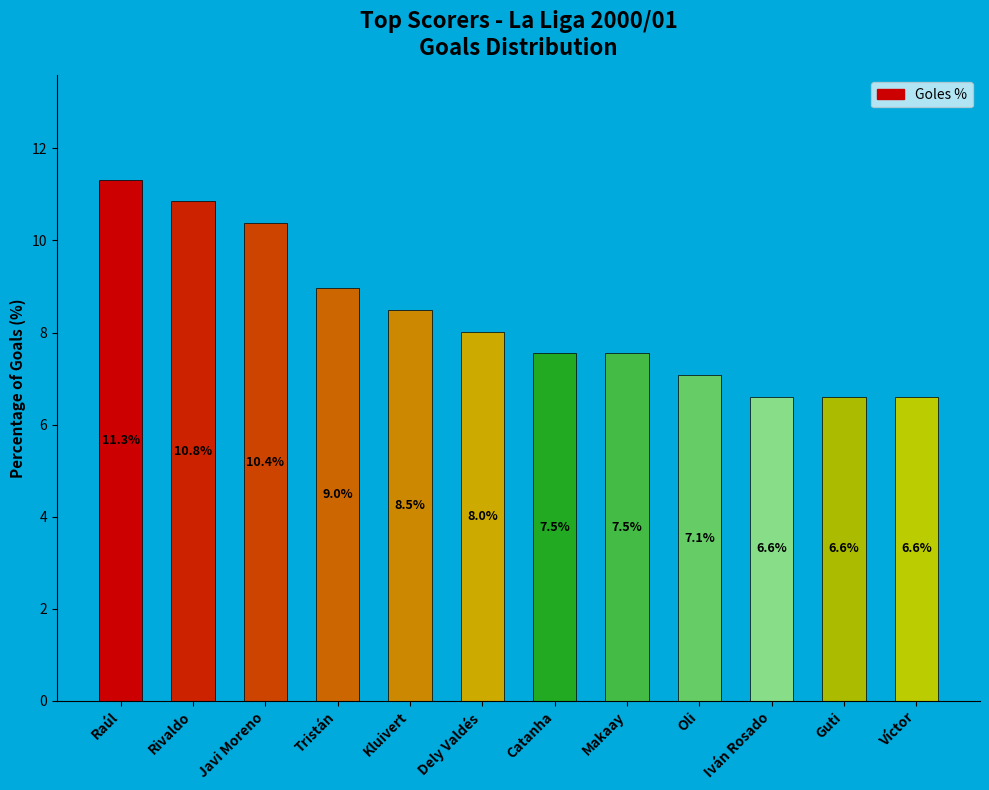

What is the average value?

8.3